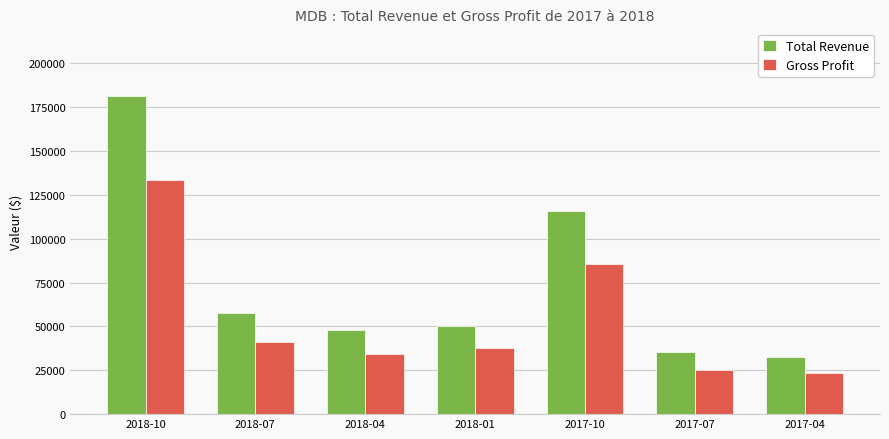

What are all the series names shown in the legend?

Total Revenue, Gross Profit